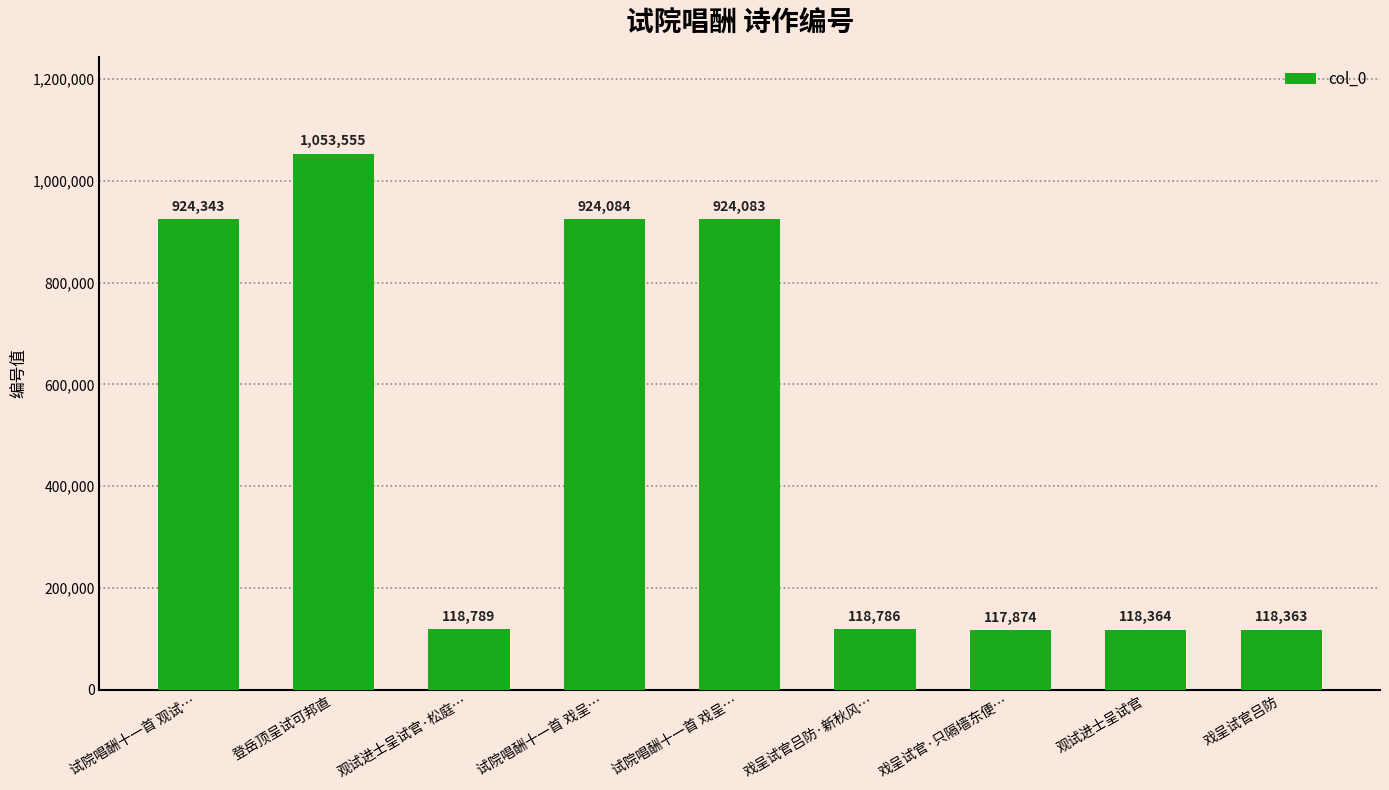

Between 戏呈试官吕防·新秋风… and 试院唱酬十一首 戏呈…, which is larger?

试院唱酬十一首 戏呈…